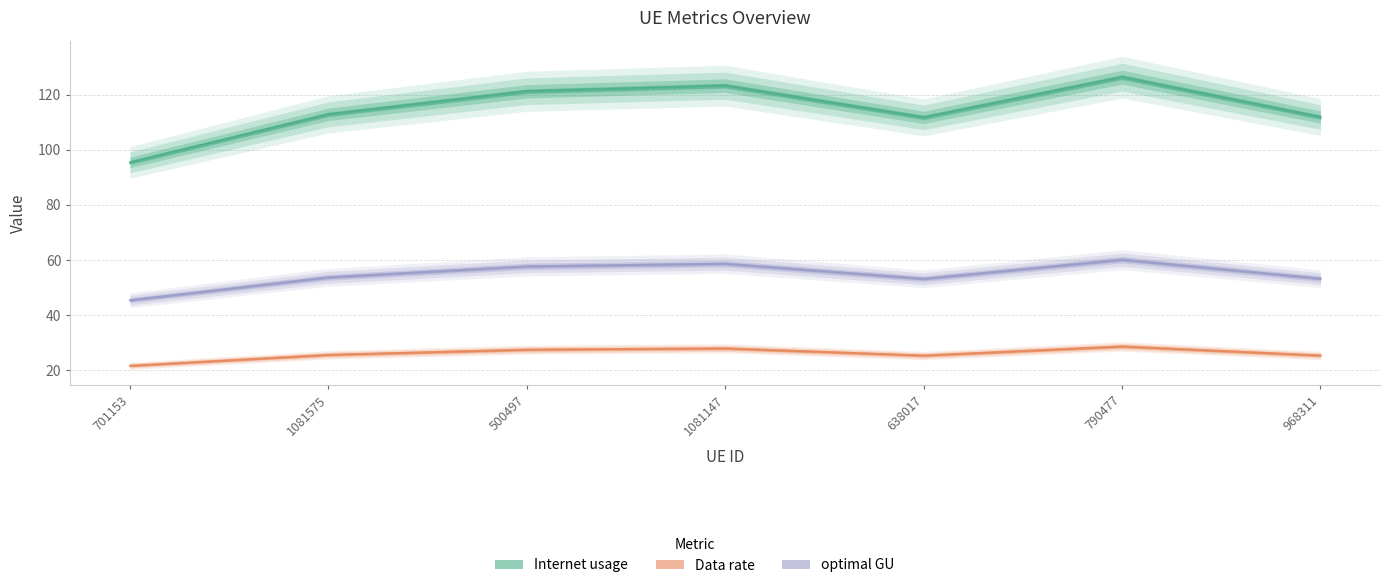

Rank the series at 790477 from lowest to highest value.

Data rate, optimal GU, Internet usage